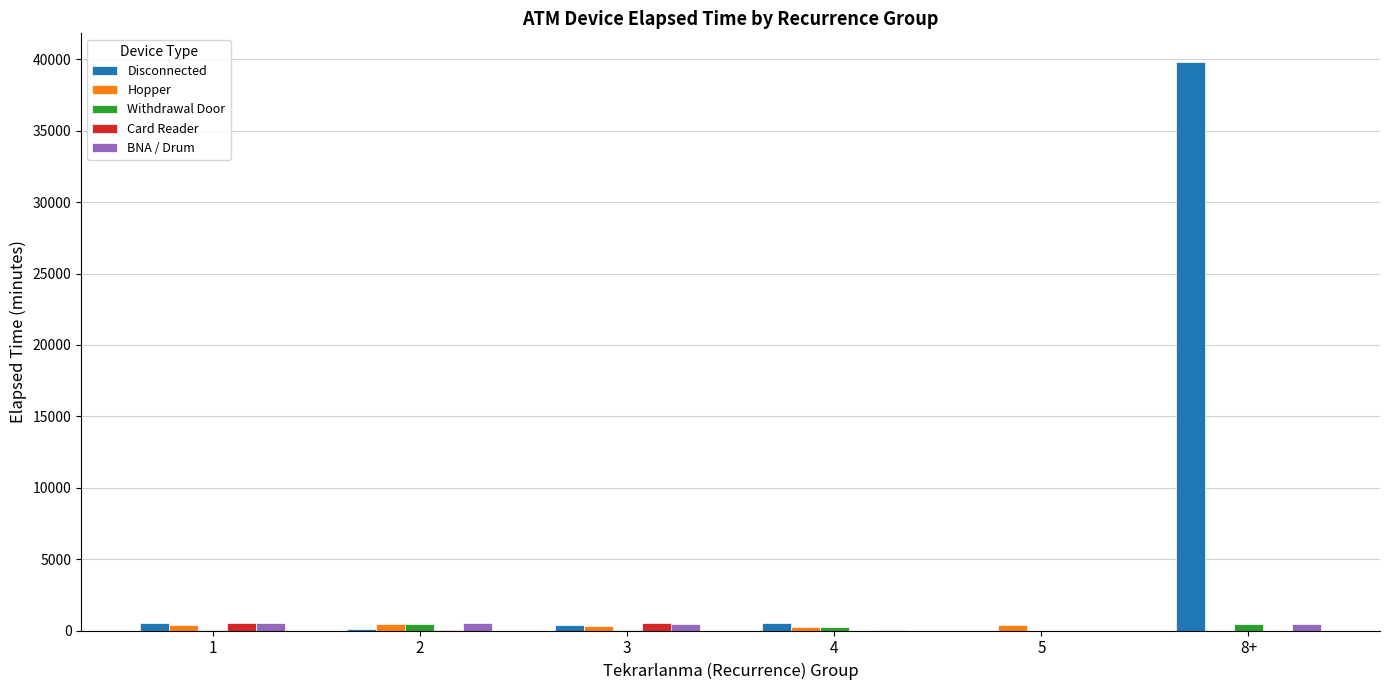

What is the sum of all Disconnected values?

41355